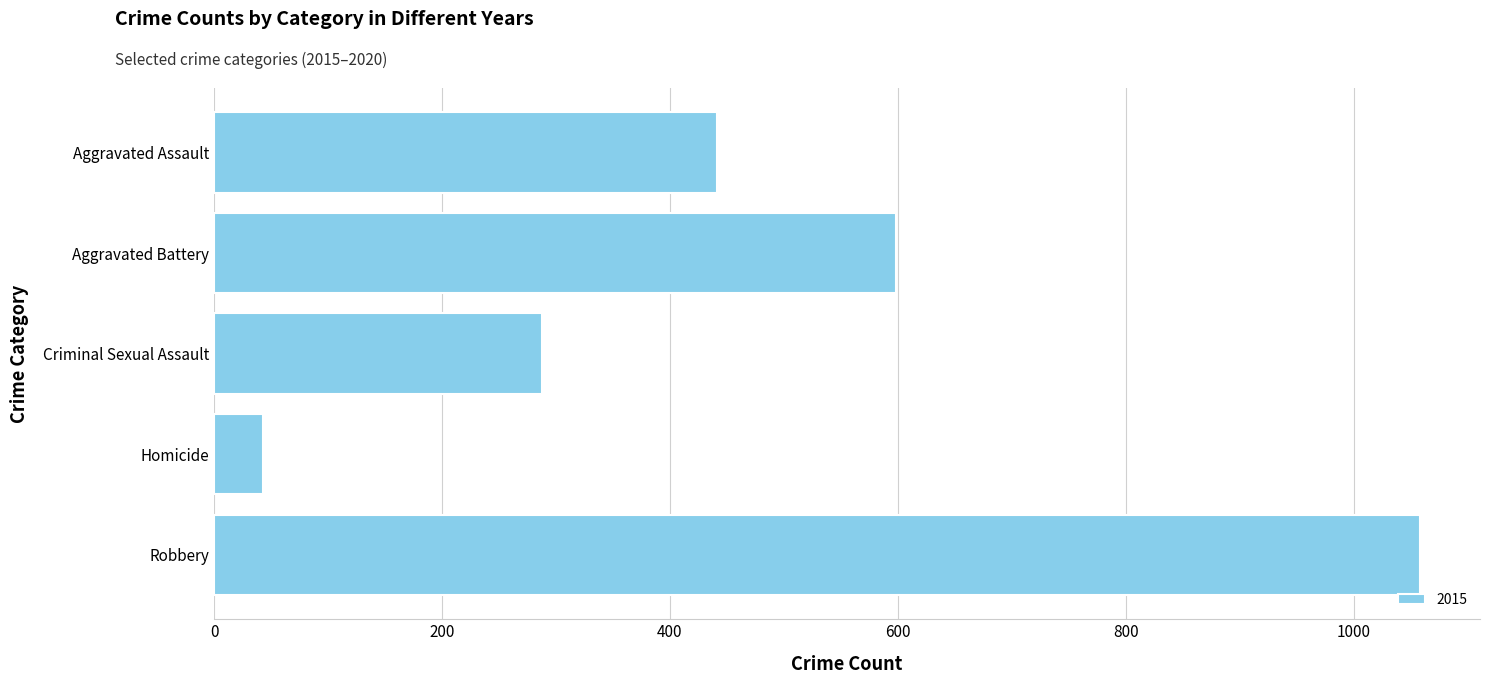

What is the greatest value displayed?

1058